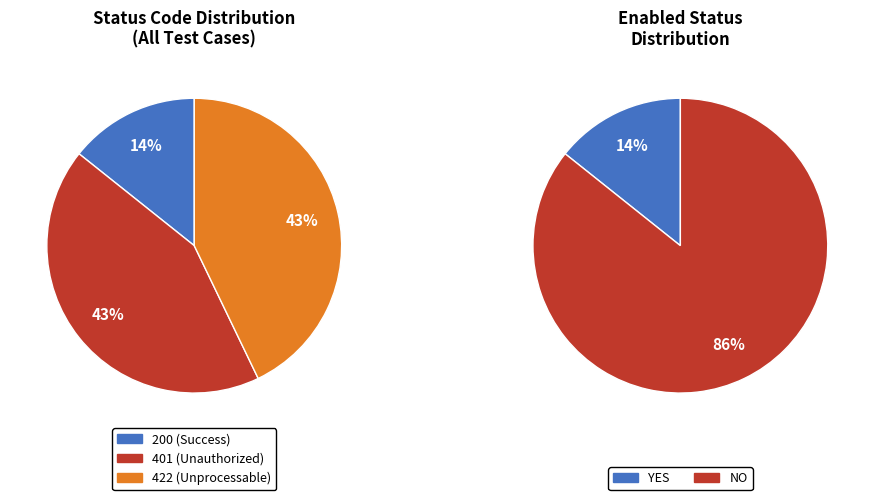

The Empty Password slice represents 29% of the pie. True or false?

False